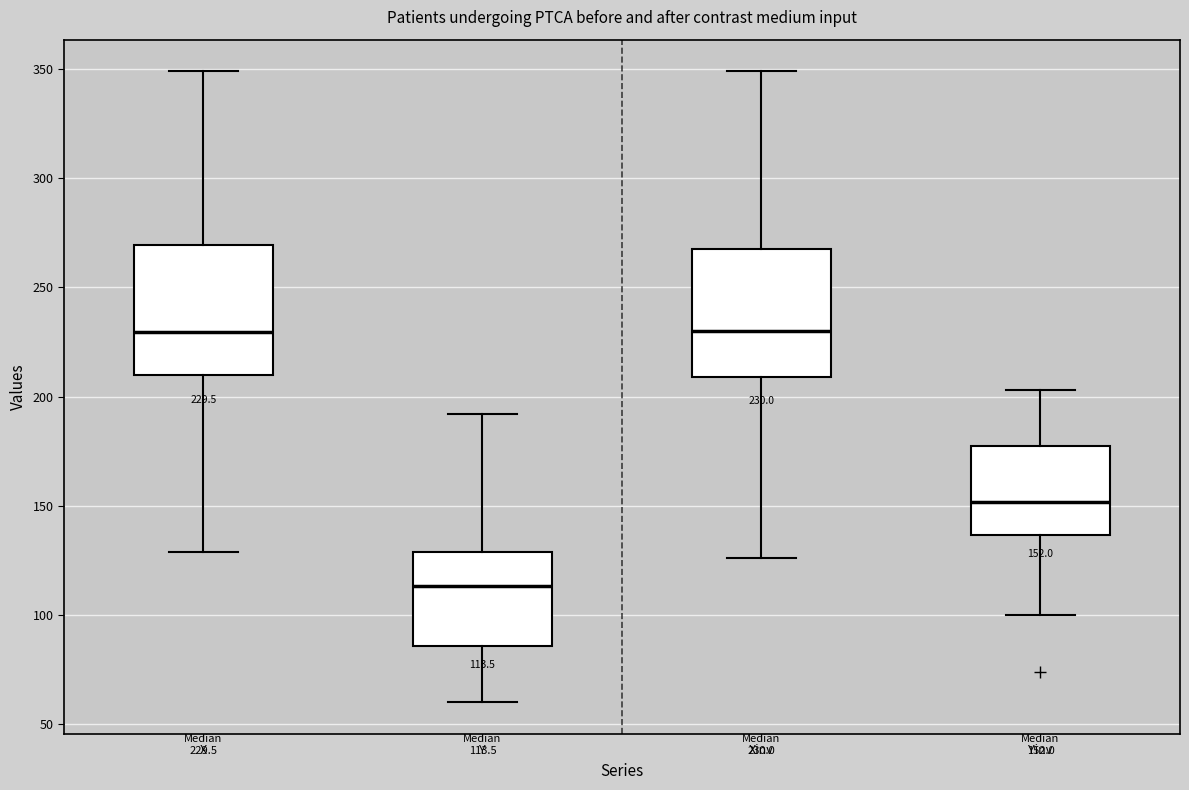

Which box's median line is the lowest?

Y